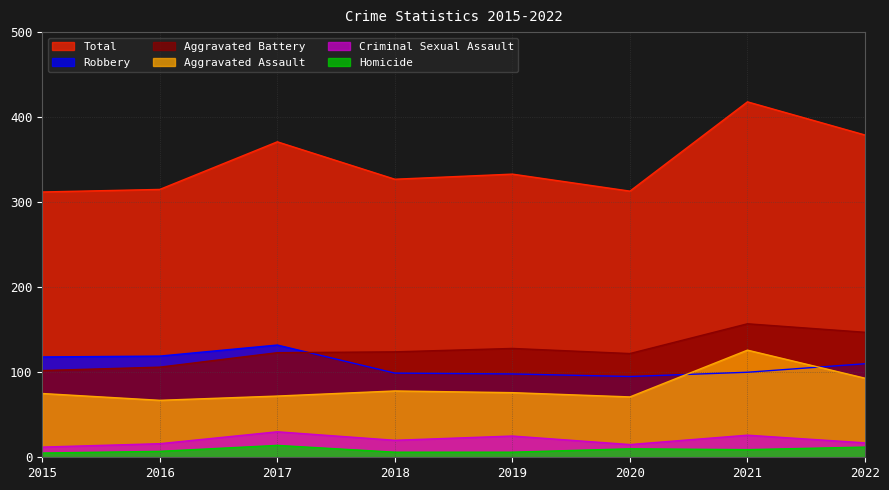

Between 2019 and 2020, which is larger?

2019